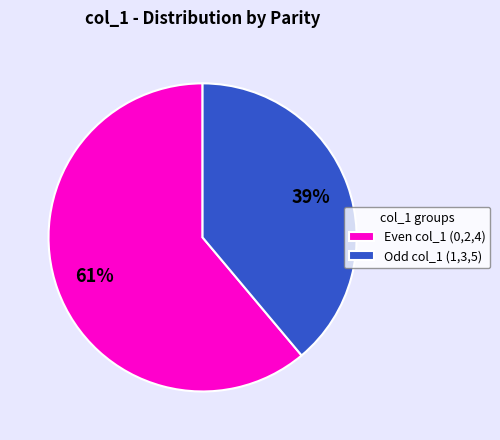

True or false: Odd col_1 (1,3,5) accounts for 30% of the total.

False